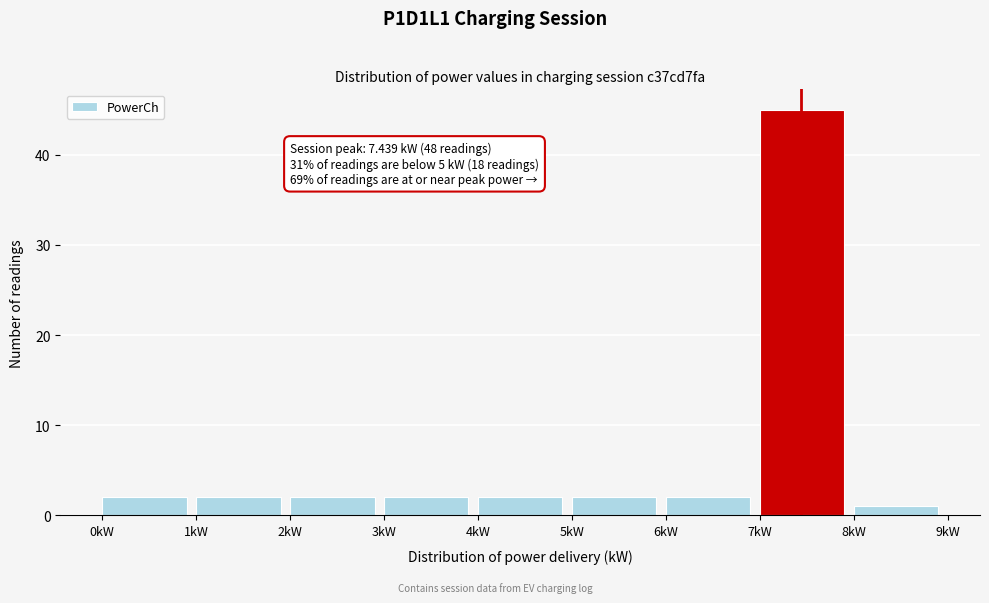

Which range on the x-axis has the tallest bar?

7 to 8